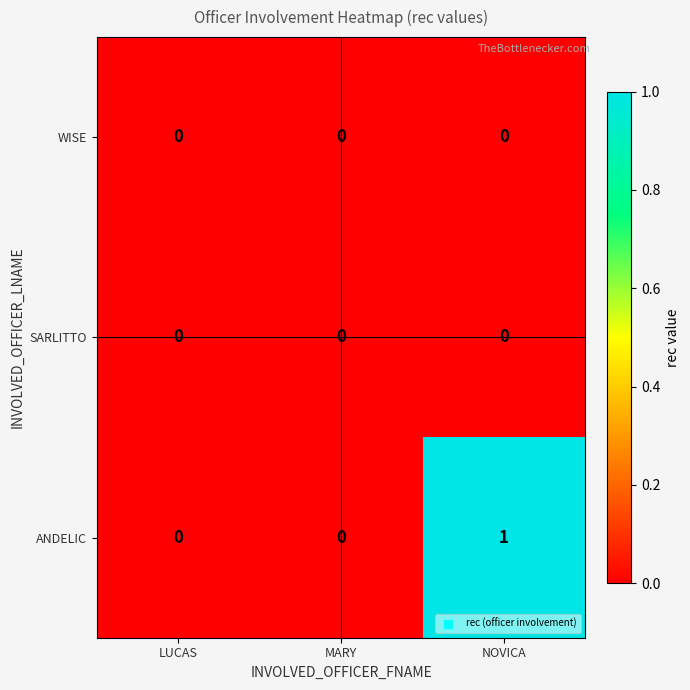

Reading right to left, extract all data points from this chart.

WISE: NOVICA=0	MARY=0	LUCAS=0
SARLITTO: NOVICA=0	MARY=0	LUCAS=0
ANDELIC: NOVICA=1	MARY=0	LUCAS=0